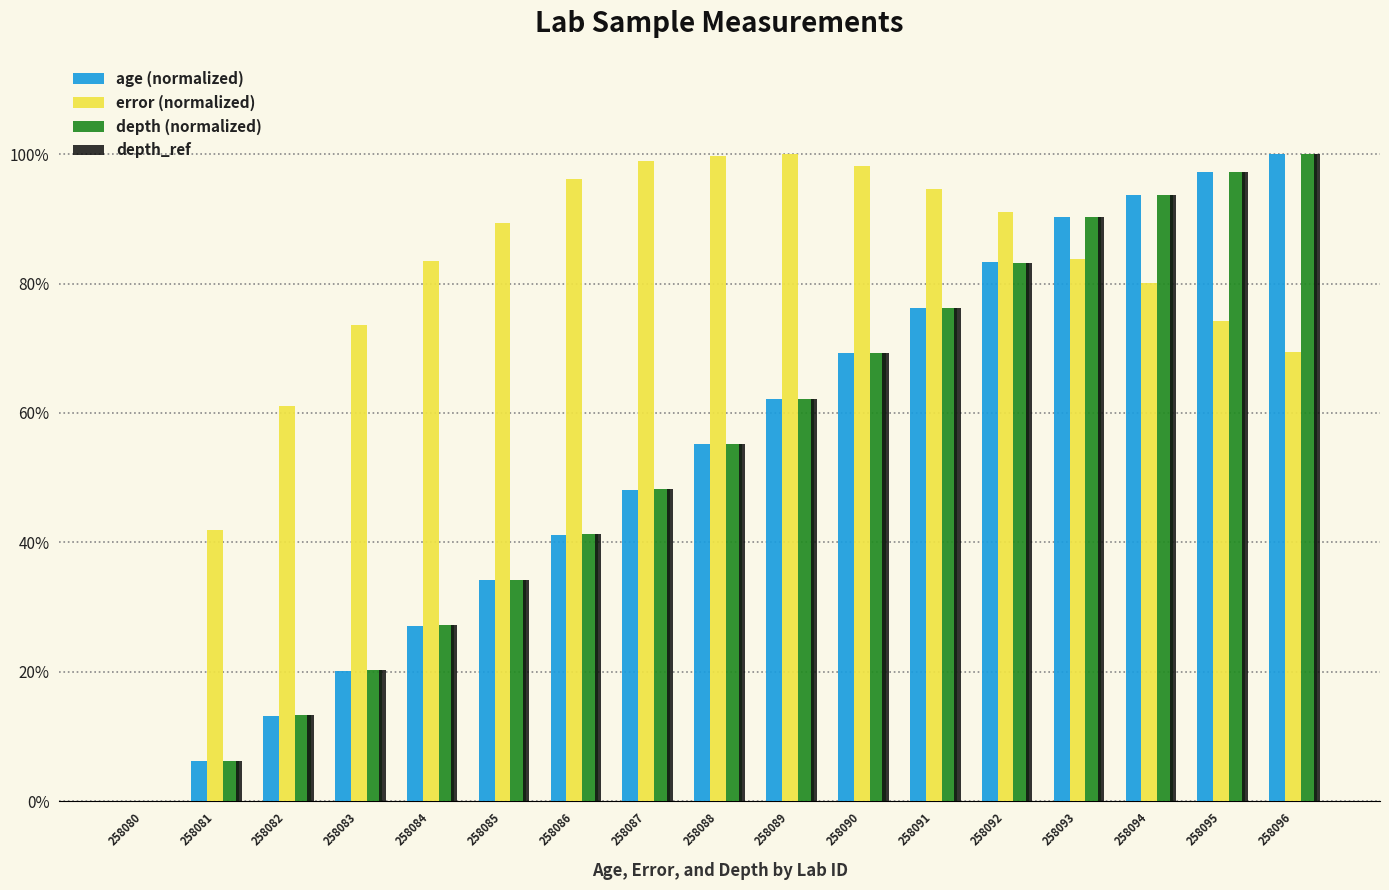

How many data points does each series have?

17